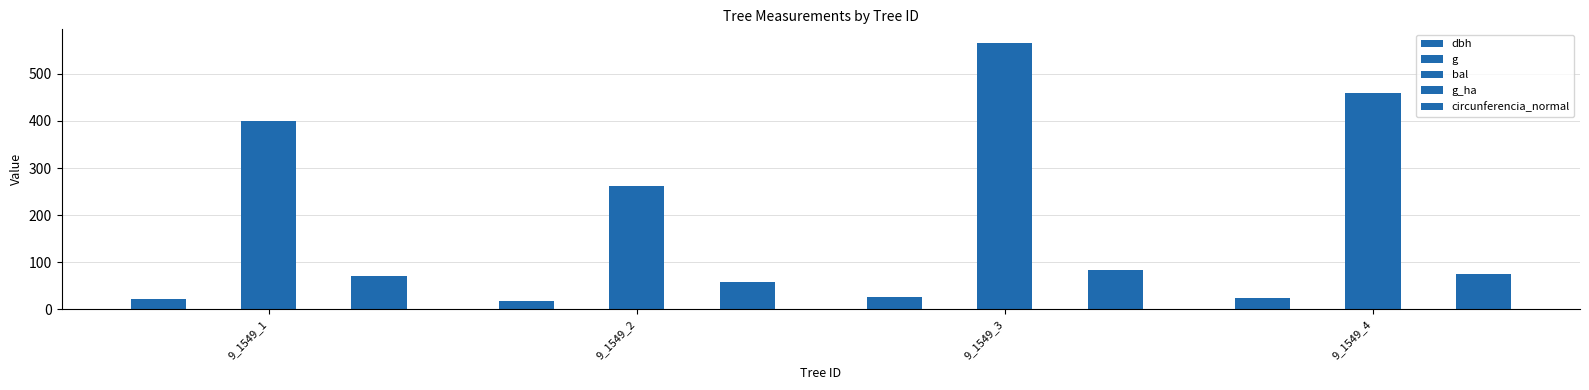

Are the bars horizontal?

No